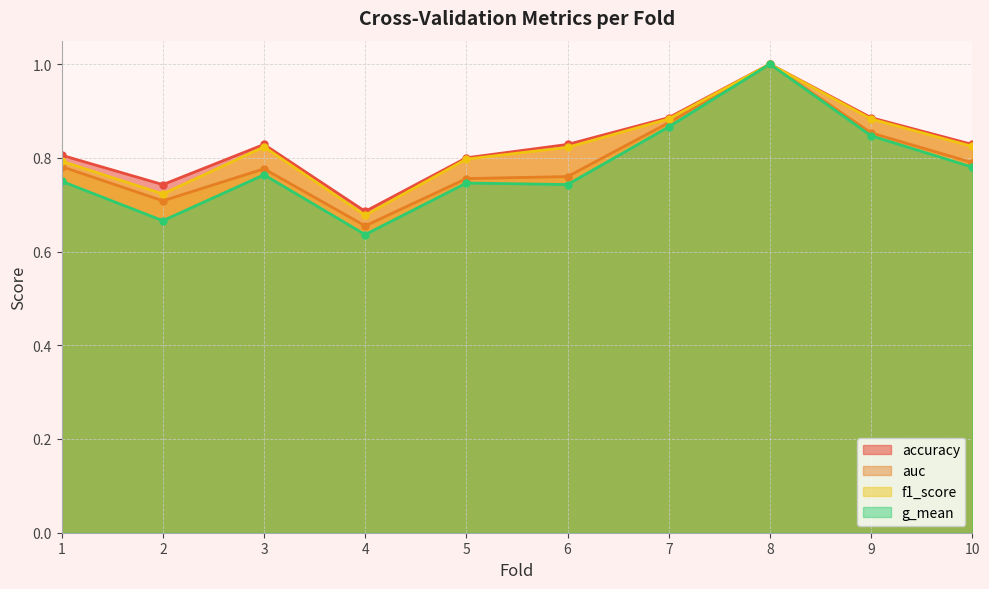

How many lines are shown in the chart?

4